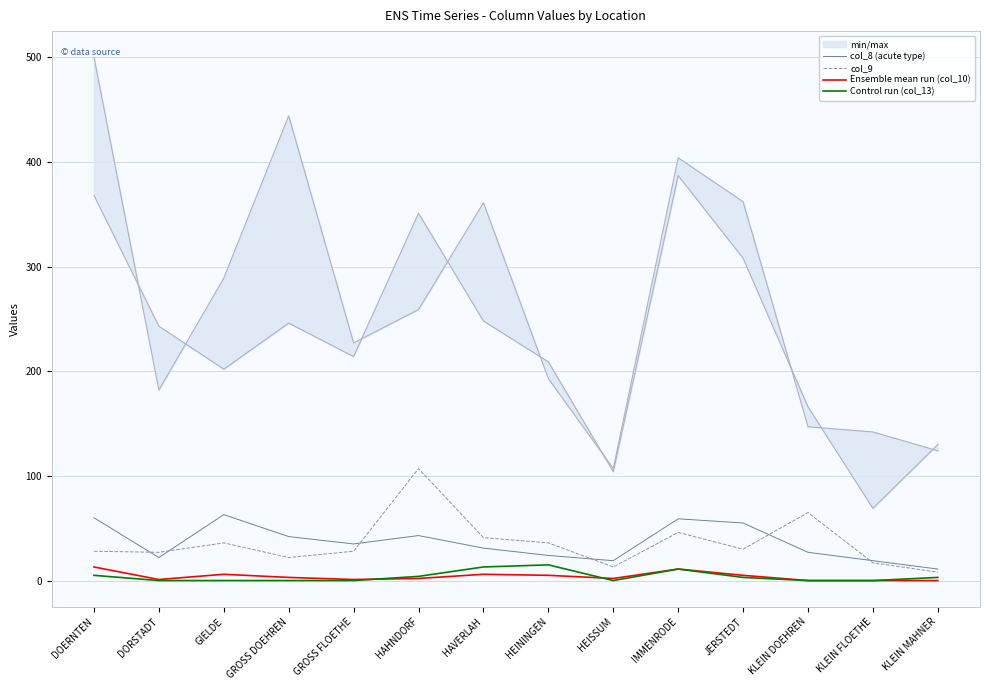

What is the label of the 5th point from the right?

IMMENRODE